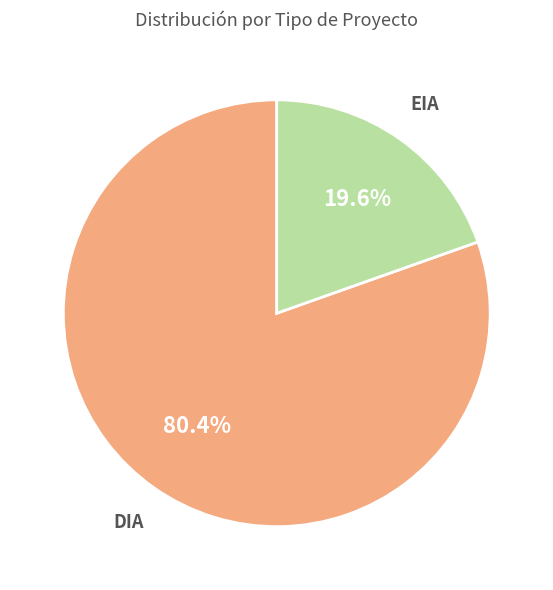

How many segments does this pie chart have?

2